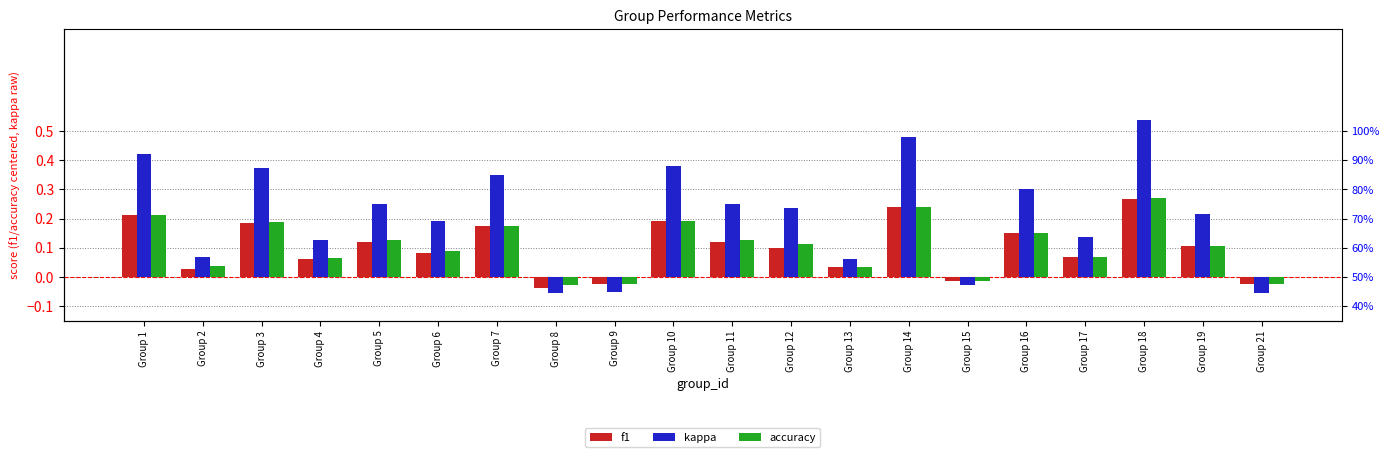

Between Group 7 and Group 16, which series saw the biggest shift?

kappa